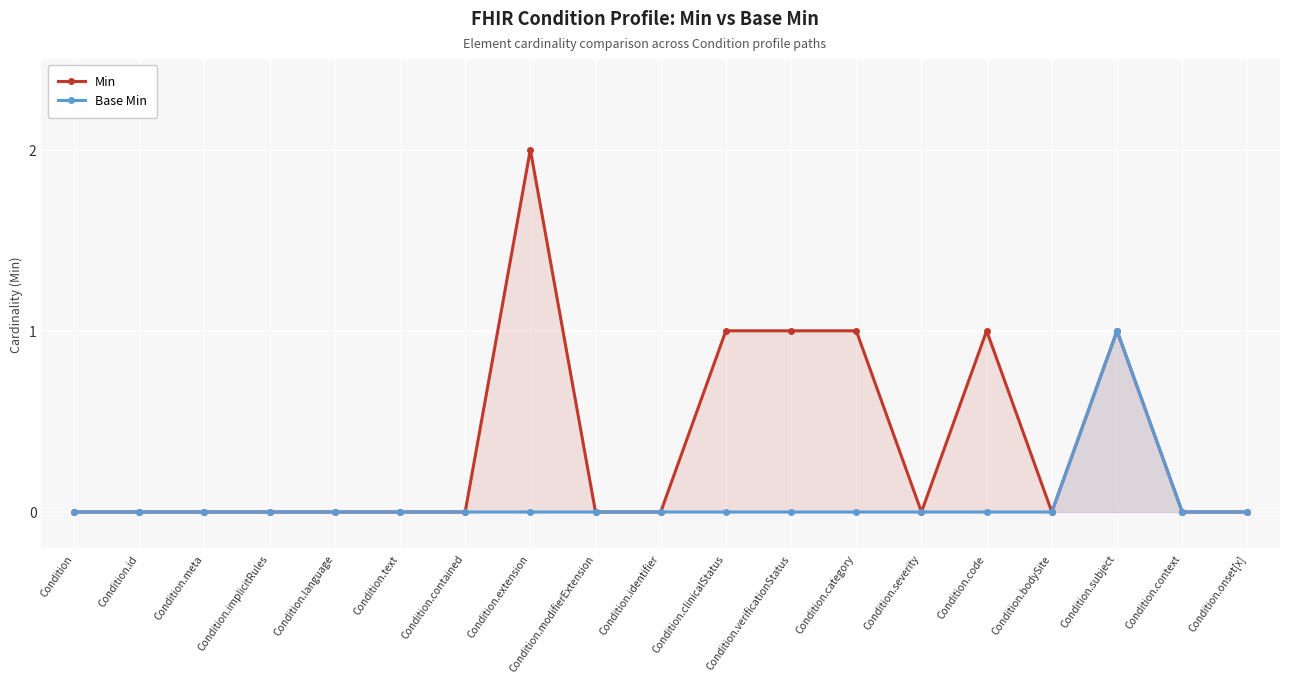

List the series in order of their overall mean, highest first.

Min, Base Min